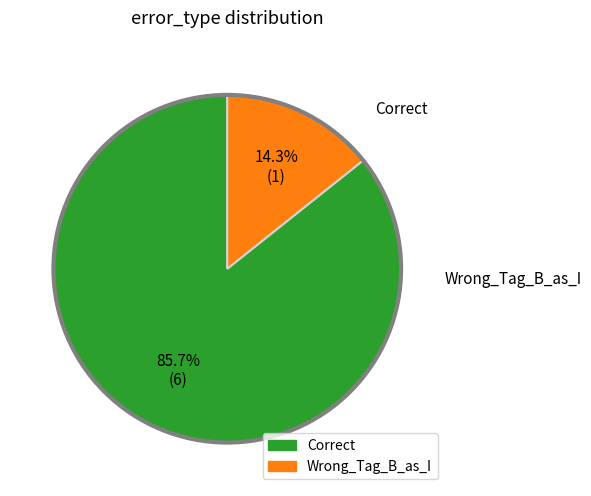

Rank the categories by value from lowest to highest.

Wrong_Tag_B_as_I, Correct